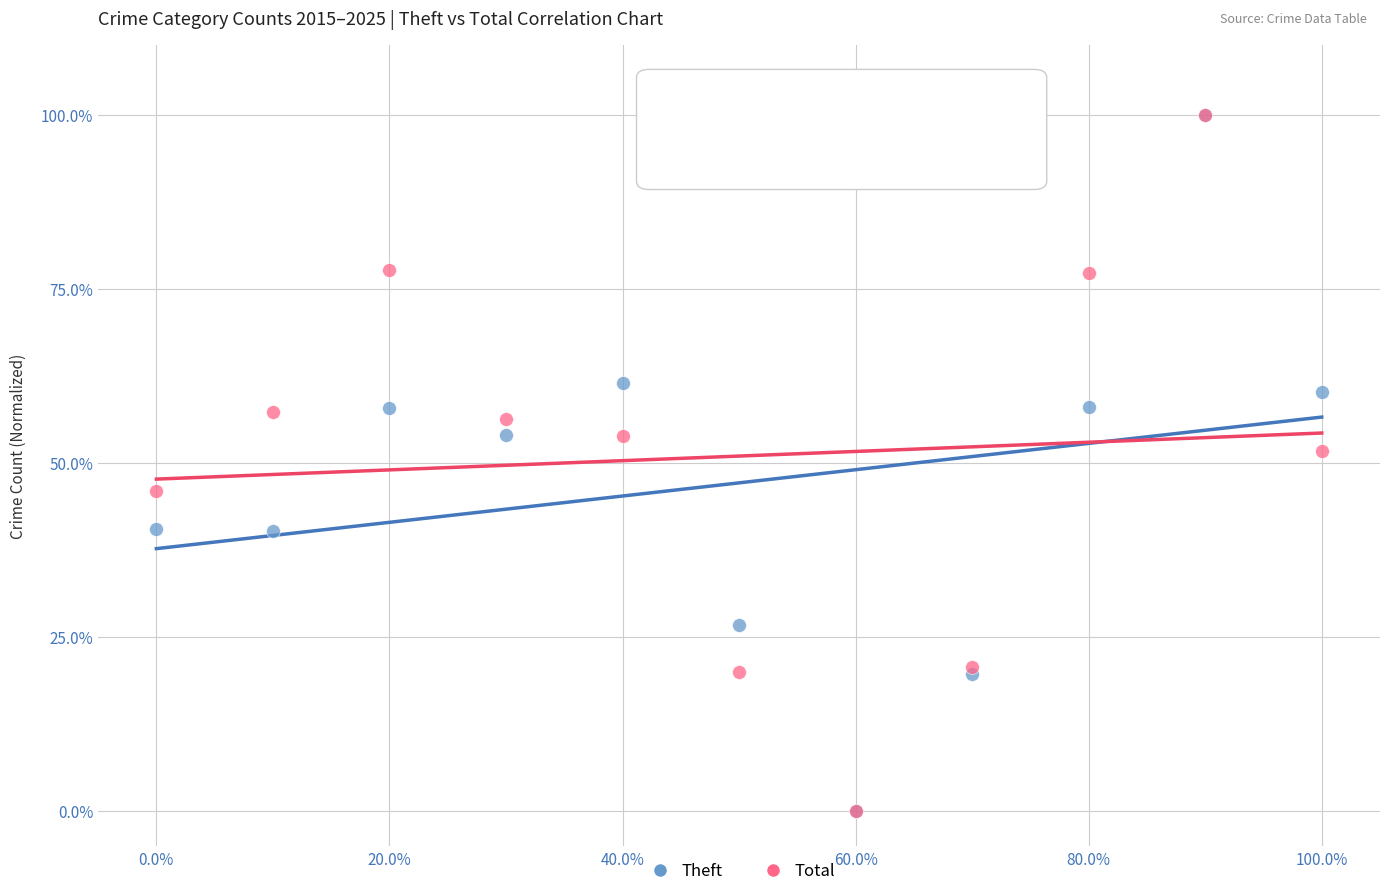

In the Theft series, what Y value is closest to 50?

54.0